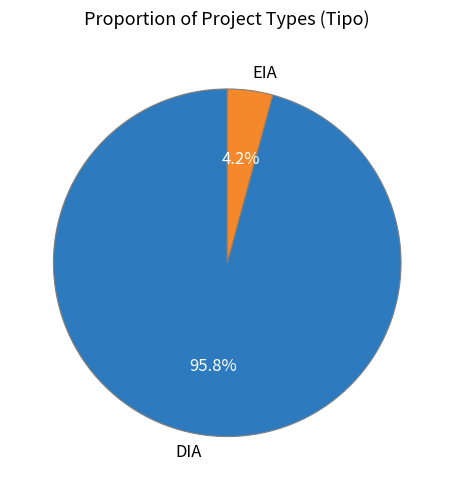

To the nearest percent, what is the difference between the DIA and EIA slice percentages?

92%